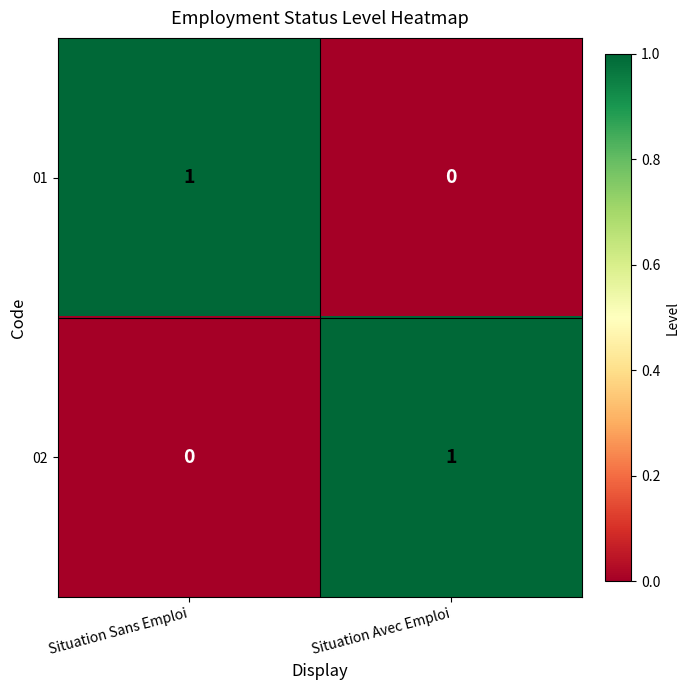

Is the value of 01 at Situation Avec Emploi greater than the value of 02 at Situation Avec Emploi?

No